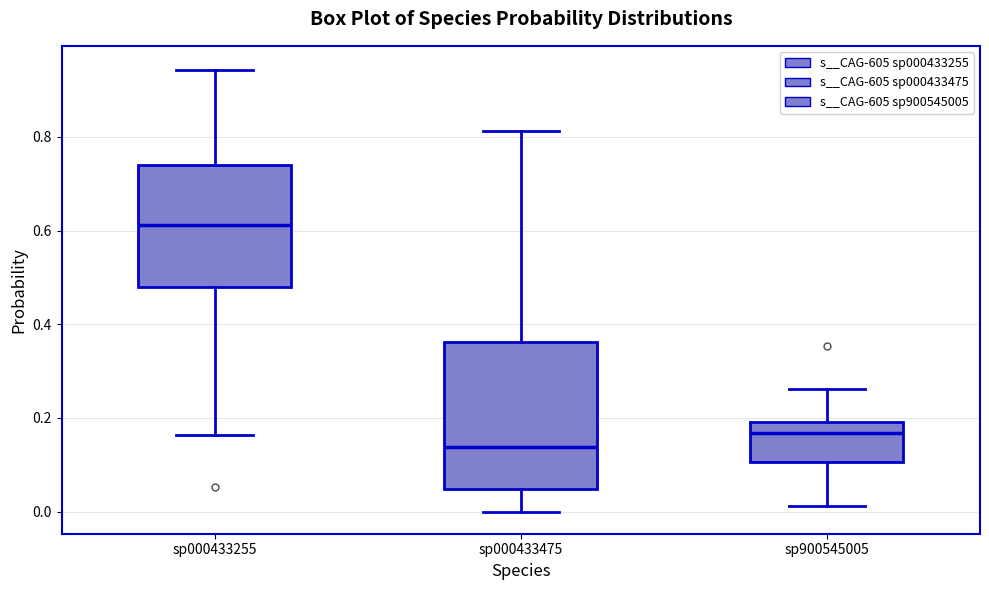

Where does the median line of the box for sp900545005 sit on the y-axis? The values are not printed on the chart, so give them approximately, as read against the axis.

0.16